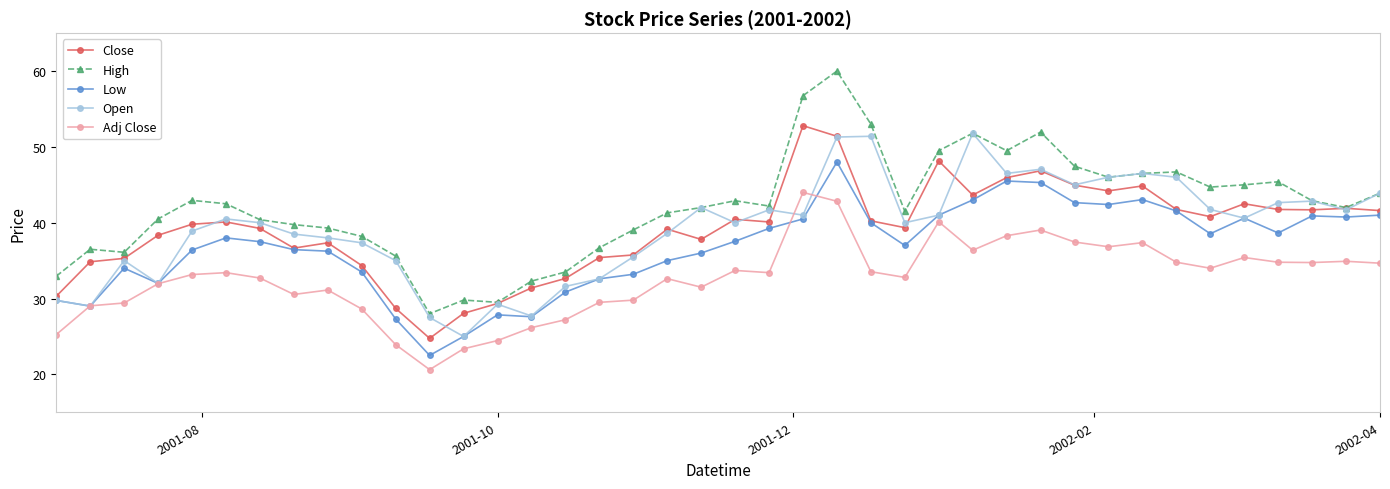

How many data points in Close are less than 40?

20